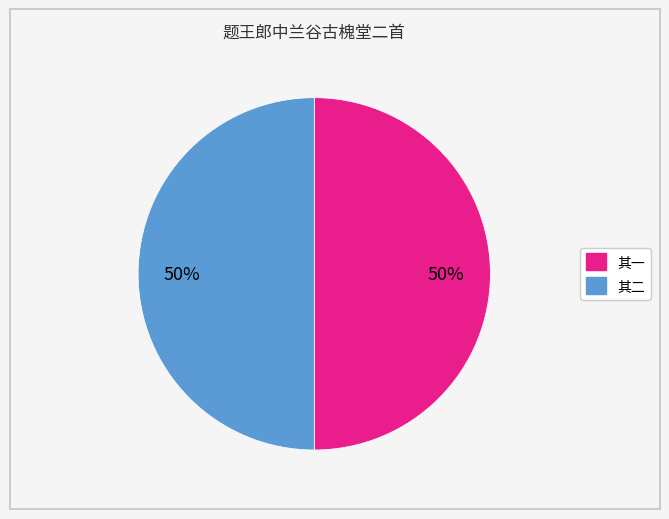

To the nearest percent, what is the average slice percentage?

50%